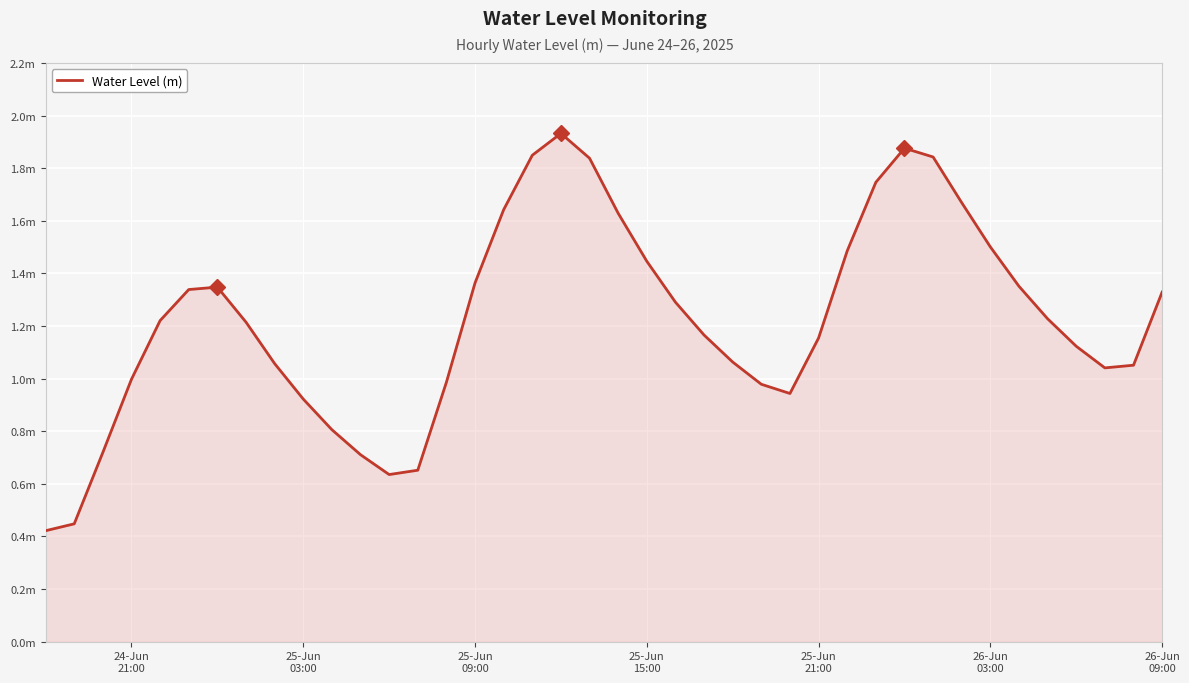

Does the chart display data point markers on the line(s)?

No